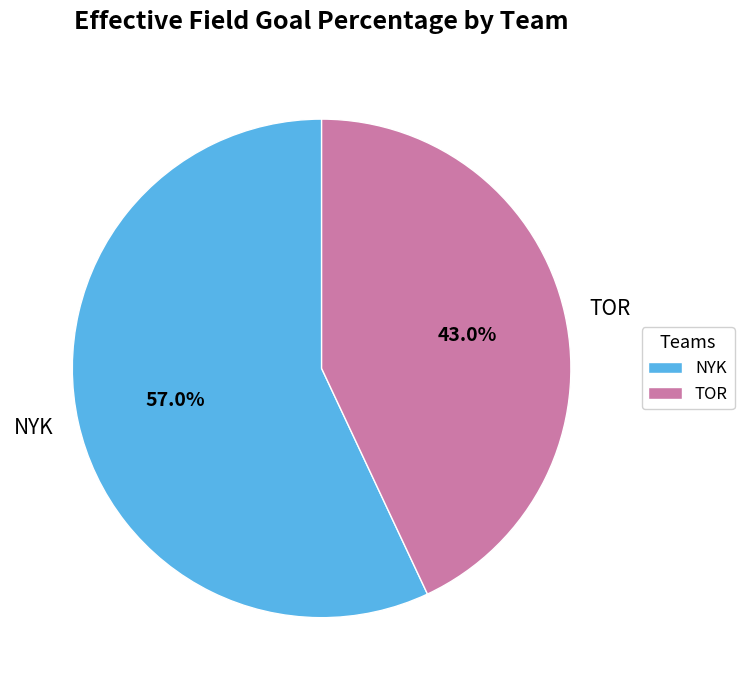

True or false: NYK accounts for 57% of the total.

True